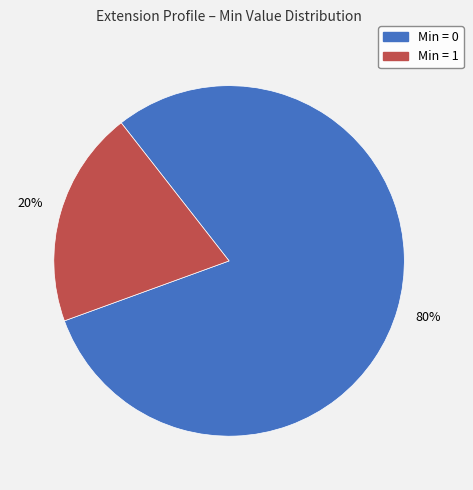

Count the number of slices in the pie.

2